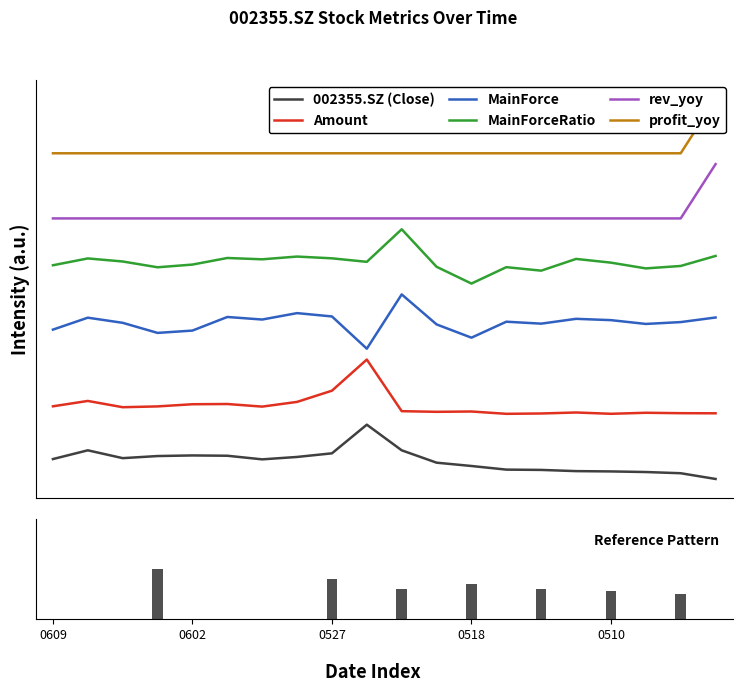

Reading right to left, transcribe all the data shown in this chart.

002355.SZ (Close): 0.0	0.1	0.1	0.1	0.1	0.2	0.2	0.2	0.3	0.5	1.0	0.5	0.4	0.4	0.4	0.4	0.4	0.4	0.5	0.4
Amount: 1.2	1.2	1.2	1.2	1.2	1.2	1.2	1.2	1.2	1.2	2.2	1.6	1.4	1.3	1.4	1.4	1.3	1.3	1.4	1.3
MainForce: 3.0	2.9	2.9	2.9	3.0	2.9	2.9	2.6	2.8	3.4	2.4	3.0	3.1	2.9	3.0	2.7	2.7	2.9	3.0	2.8
MainForceRatio: 4.1	3.9	3.9	4.0	4.1	3.8	3.9	3.6	3.9	4.6	4.0	4.1	4.1	4.0	4.1	3.9	3.9	4.0	4.1	3.9
rev_yoy: 5.8	4.8	4.8	4.8	4.8	4.8	4.8	4.8	4.8	4.8	4.8	4.8	4.8	4.8	4.8	4.8	4.8	4.8	4.8	4.8
profit_yoy: 7.0	6.0	6.0	6.0	6.0	6.0	6.0	6.0	6.0	6.0	6.0	6.0	6.0	6.0	6.0	6.0	6.0	6.0	6.0	6.0